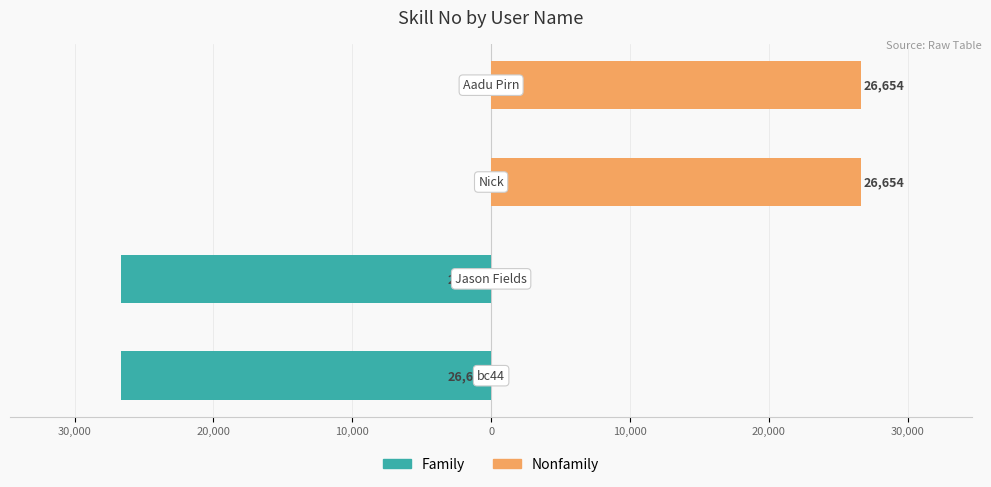

What is the smallest value displayed?

-26654